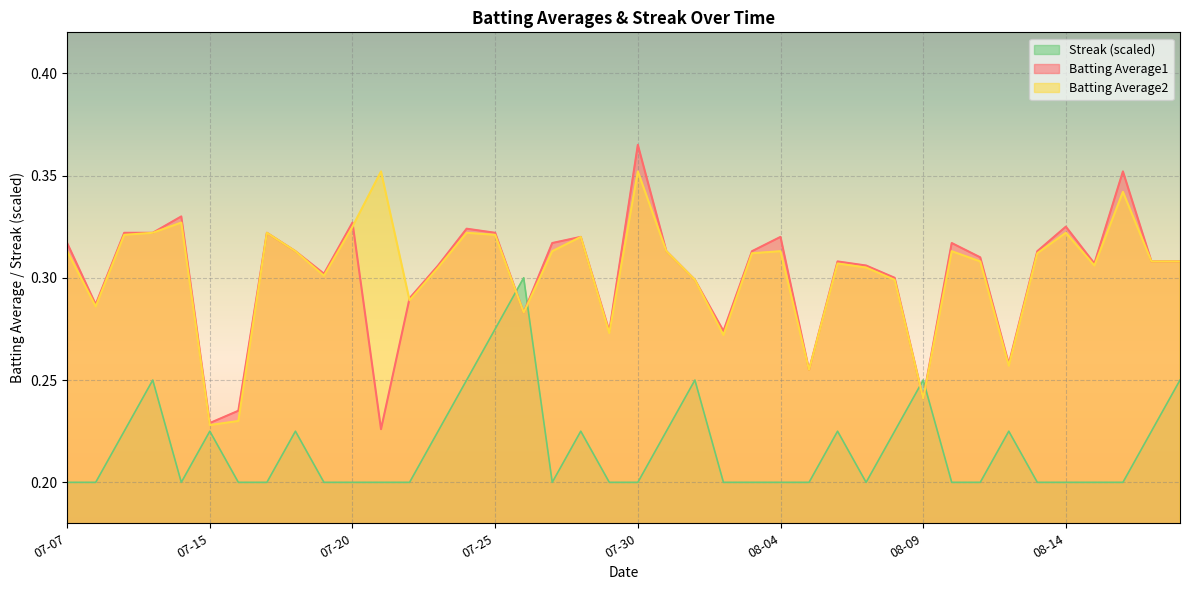

How many times do Batting Average2 and Batting Average1 cross each other?

2